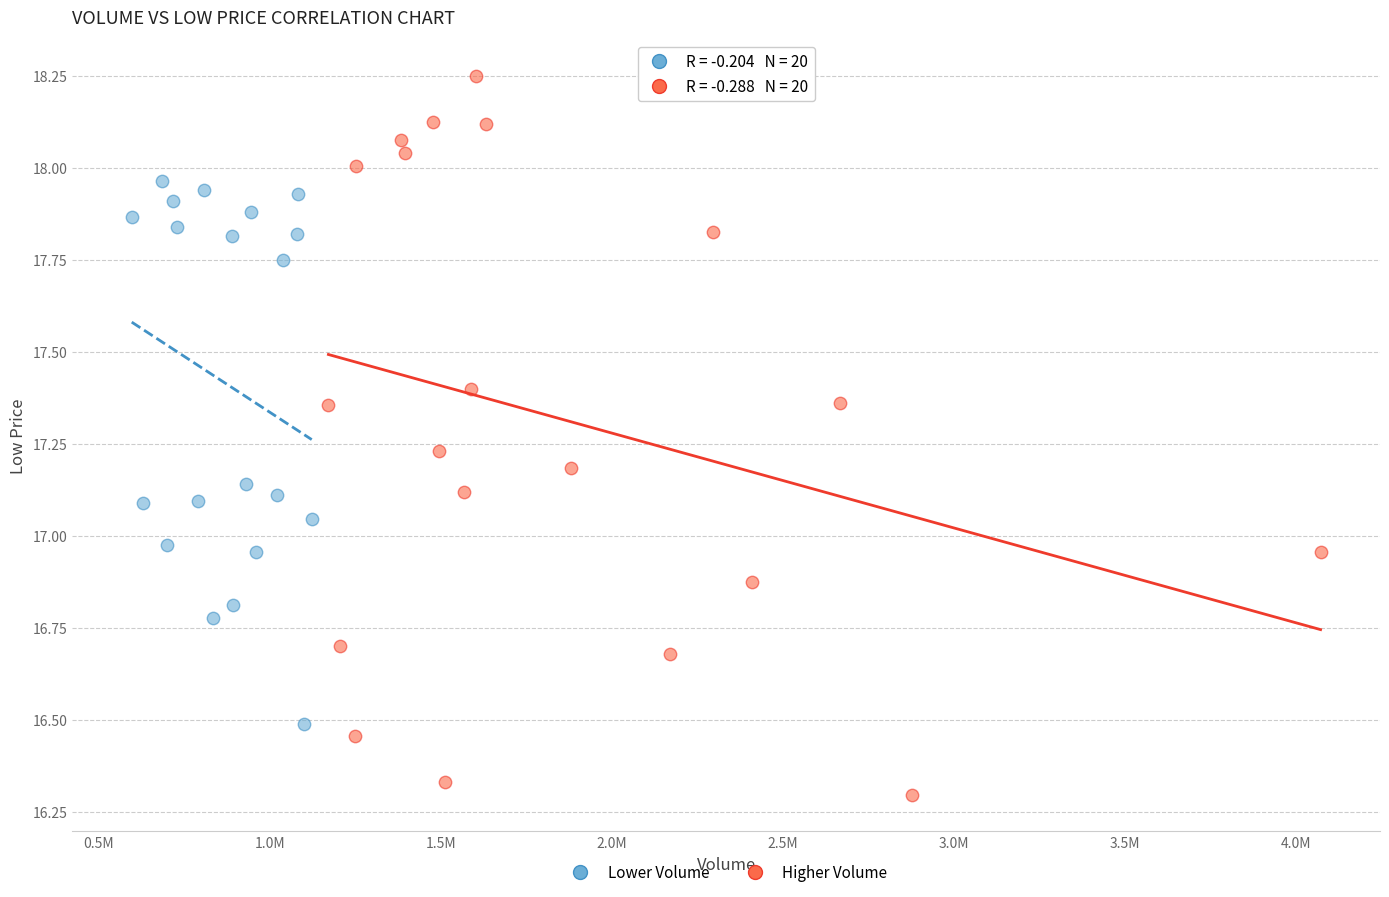

Which series contains the lowest Y value?

Higher Volume